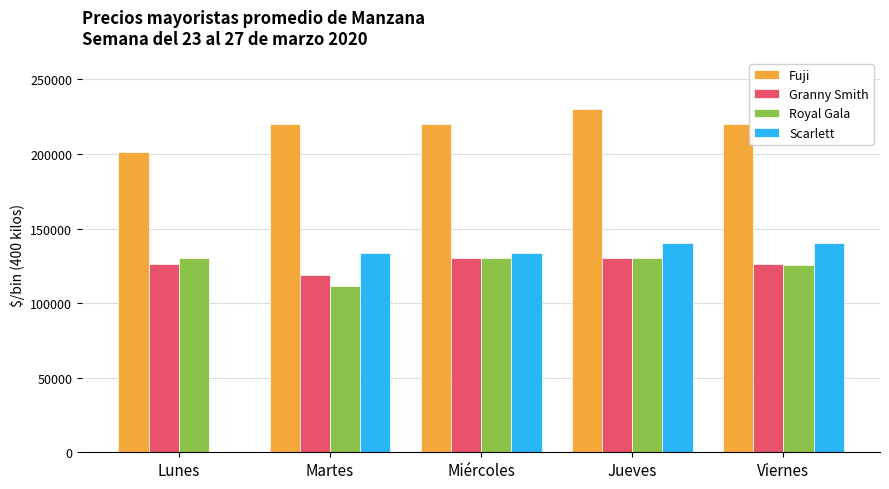

Which series has the largest total across all categories?

Fuji